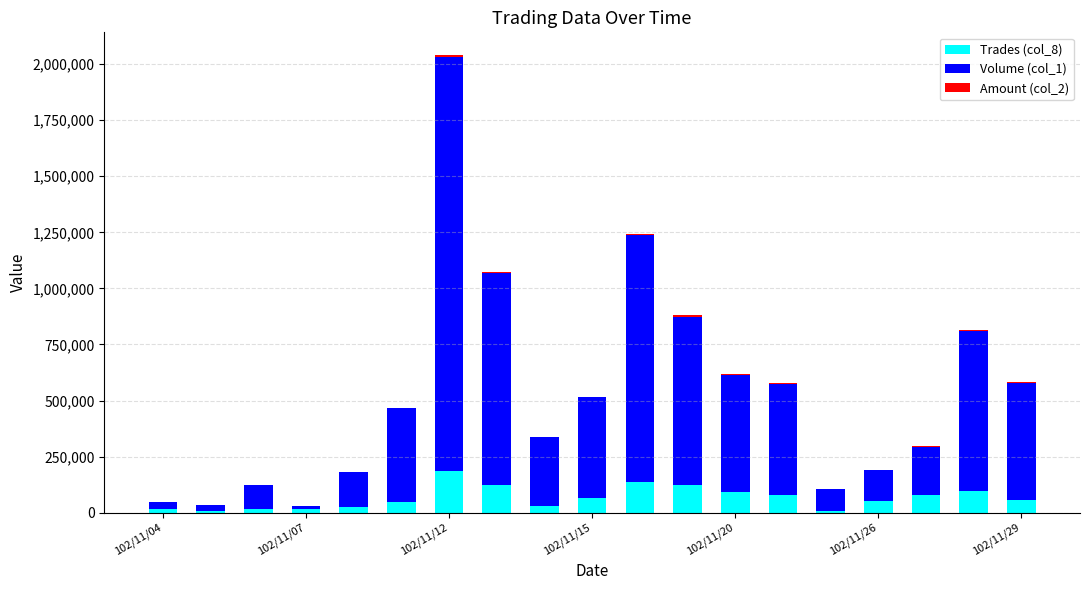

What is the sum of all Trades (col_8) values?

1251818.8